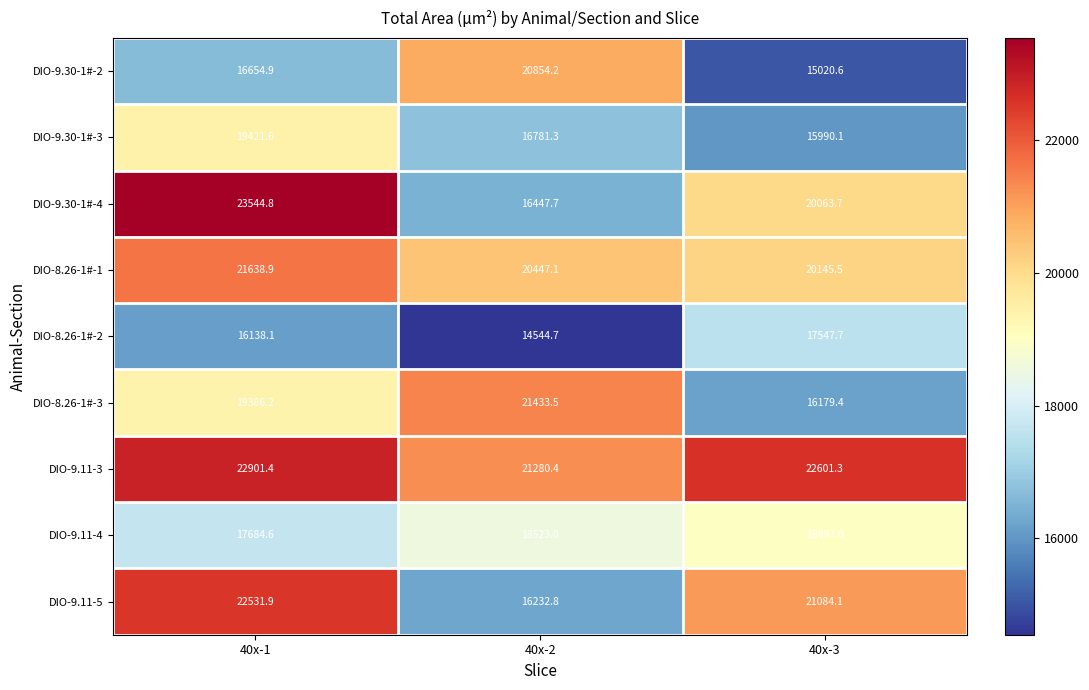

Between 40x-1 and 40x-2, which series saw the biggest shift?

DIO-9.30-1#-4